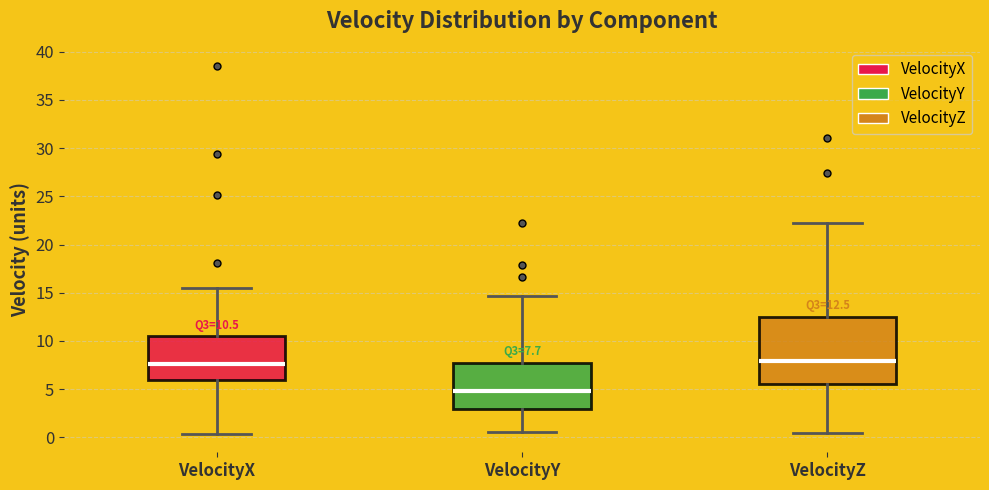

Which box has the lowest median line?

VelocityY